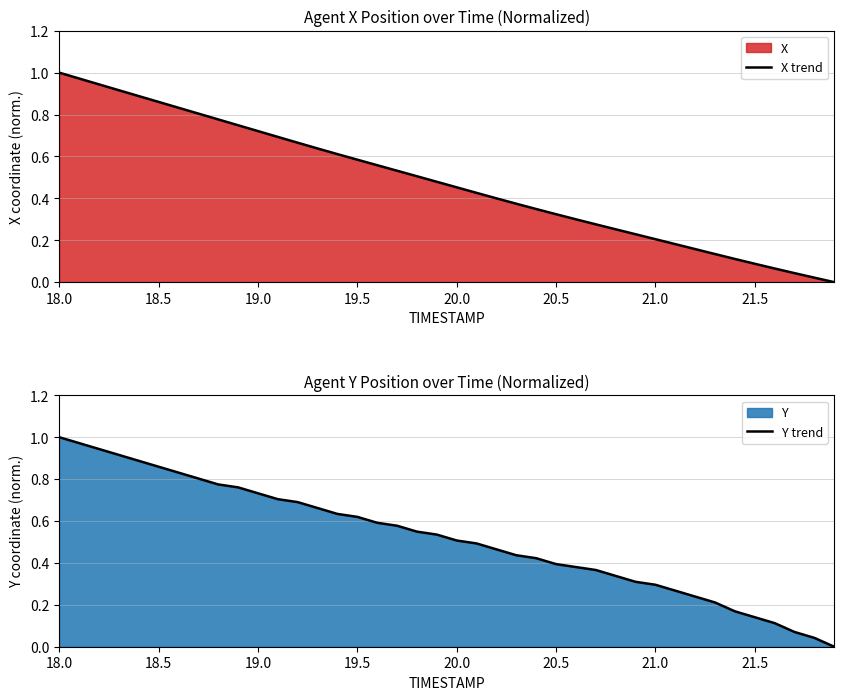

How many categories are shown in the chart?

40